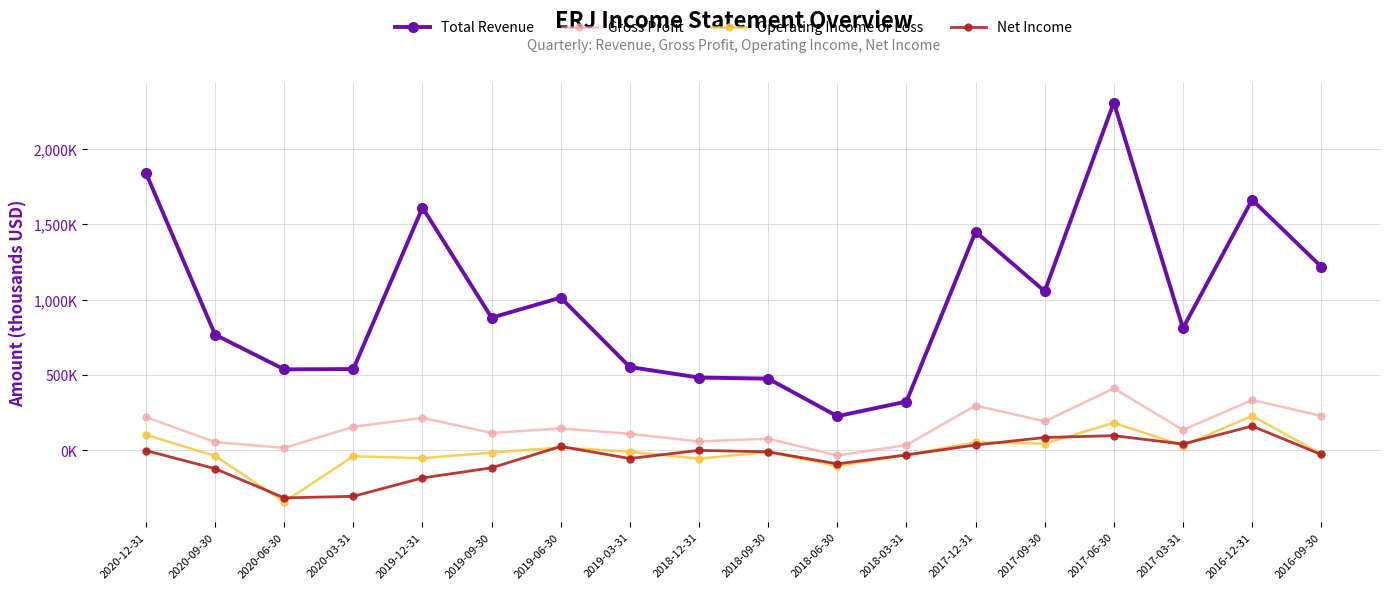

True or false: Total Revenue and Gross Profit cross at least once.

False